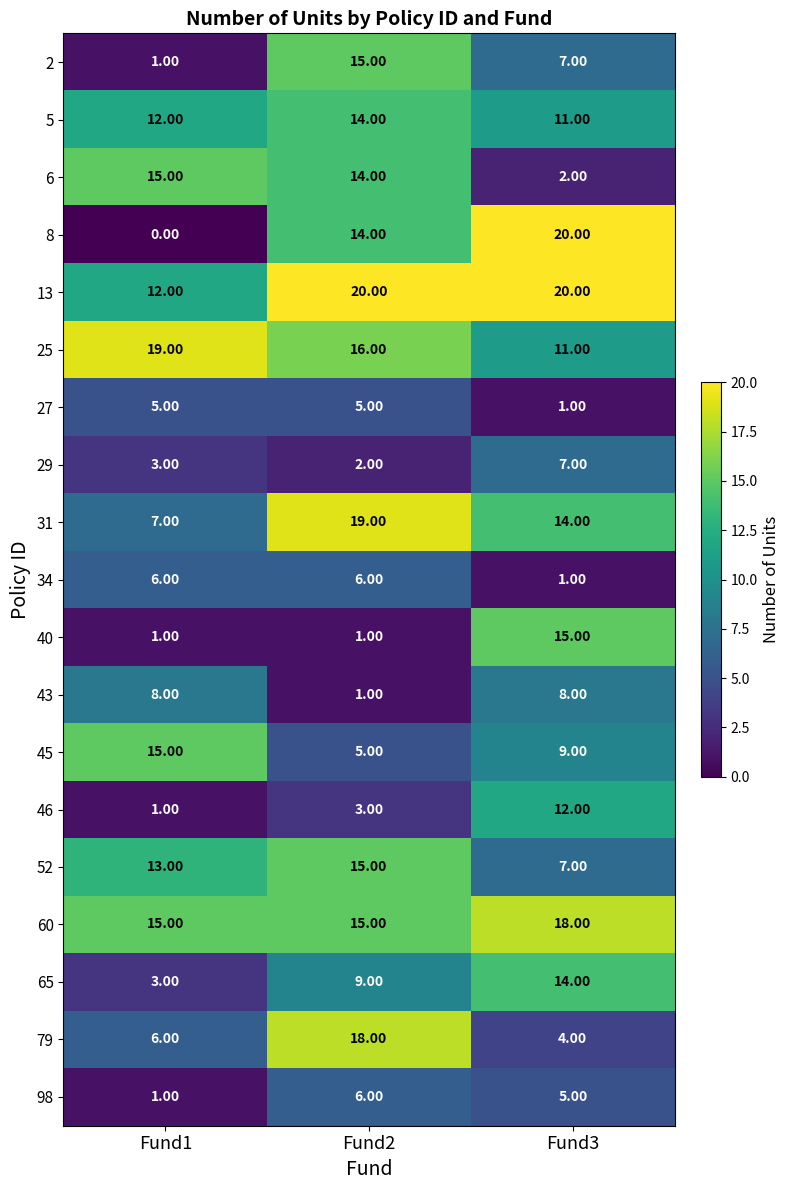

Which series has the largest total across all categories?

13